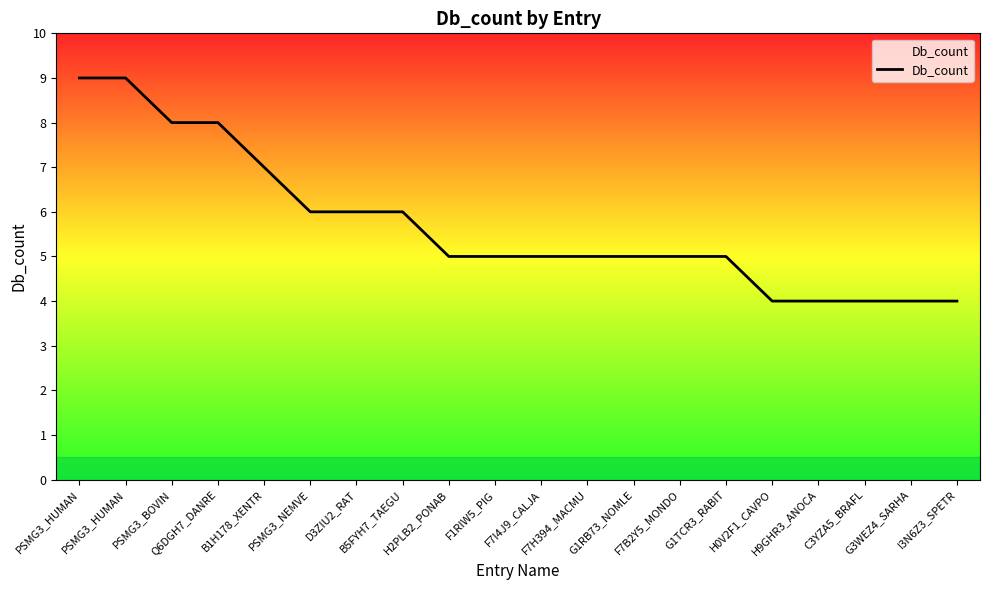

The value at PSMG3_HUMAN is 9. True or false?

True